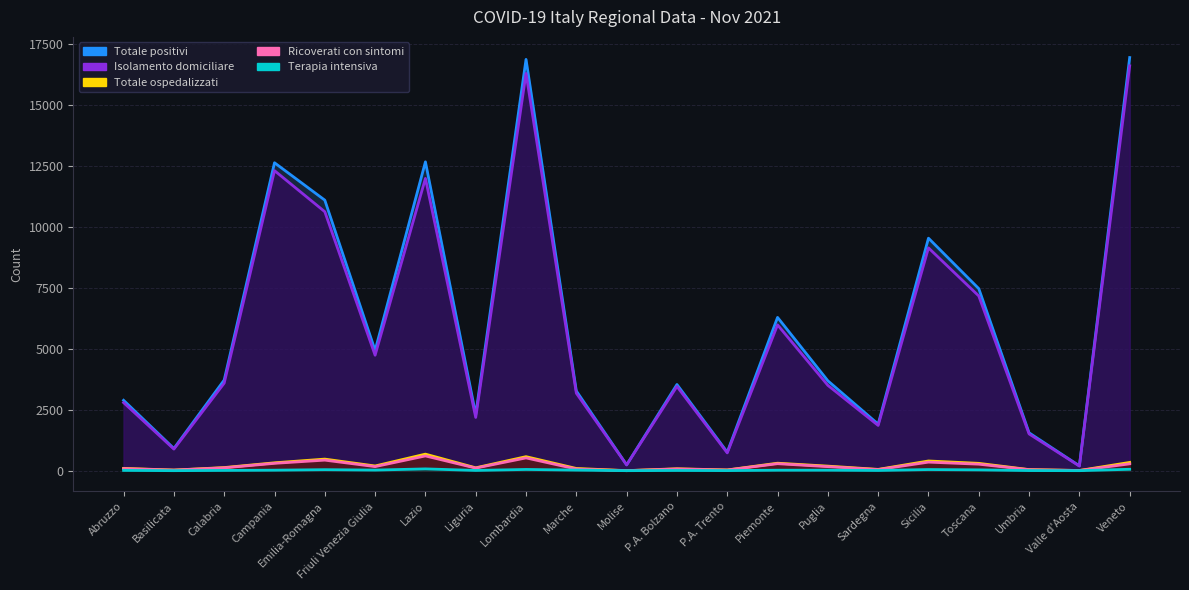

How many lines are shown in the chart?

5